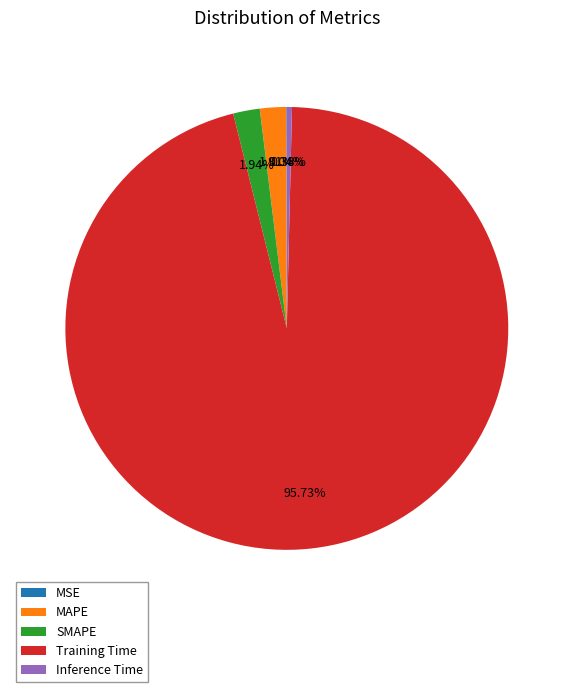

To the nearest percent, what is the average slice percentage?

20%